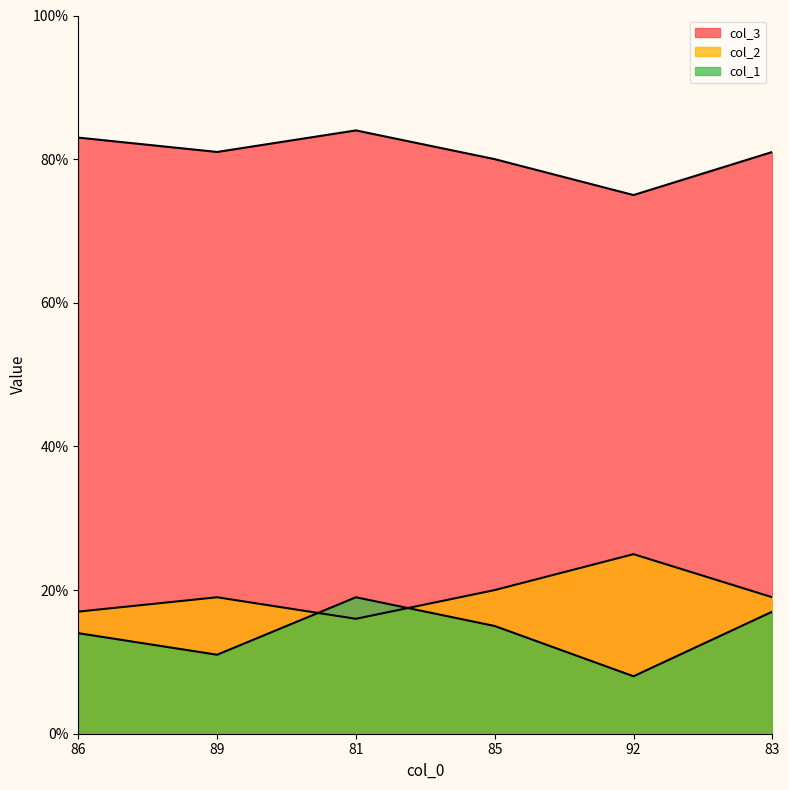

Reading left to right, transcribe all the data shown in this chart.

col_1: 86=14	89=11	81=19	85=15	92=8	83=17
col_2: 86=83	89=81	81=84	85=80	92=75	83=81
col_3: 86=17	89=19	81=16	85=20	92=25	83=19